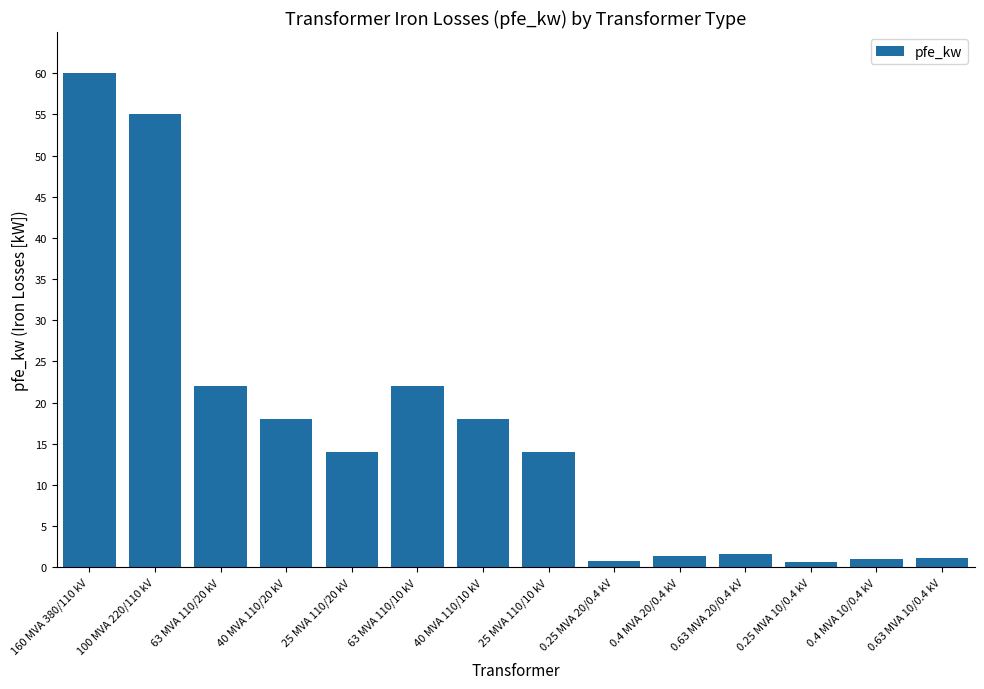

What is the change in value from 100 MVA 220/110 kV to 25 MVA 110/10 kV?

-41.0